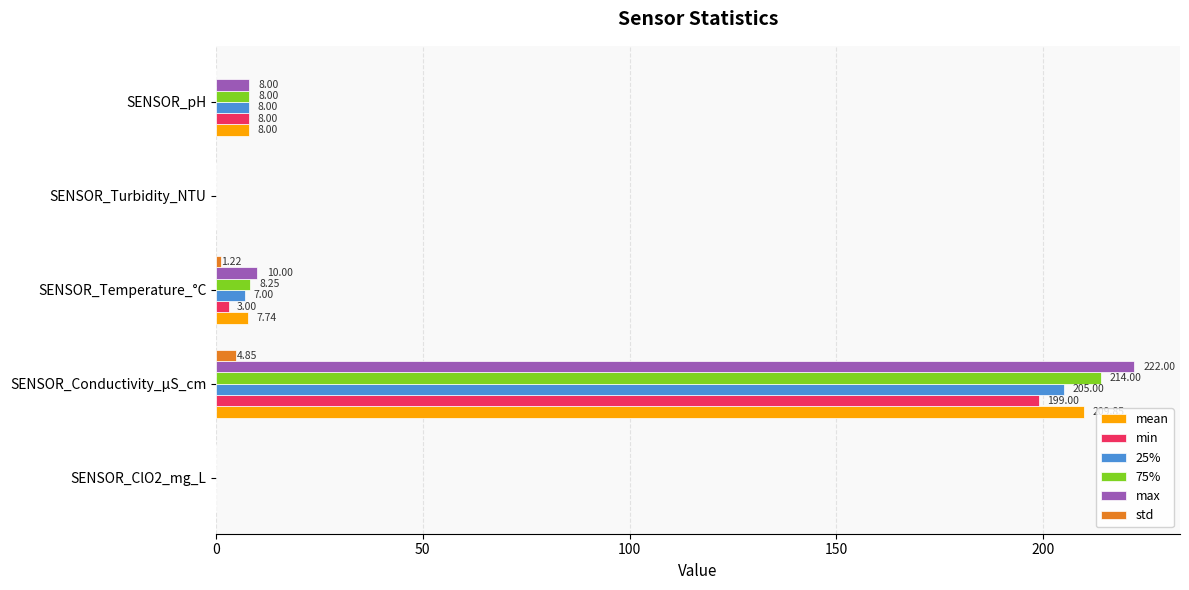

What is the sum of the max values at SENSOR_ClO2_mg_L and SENSOR_pH?

8.0